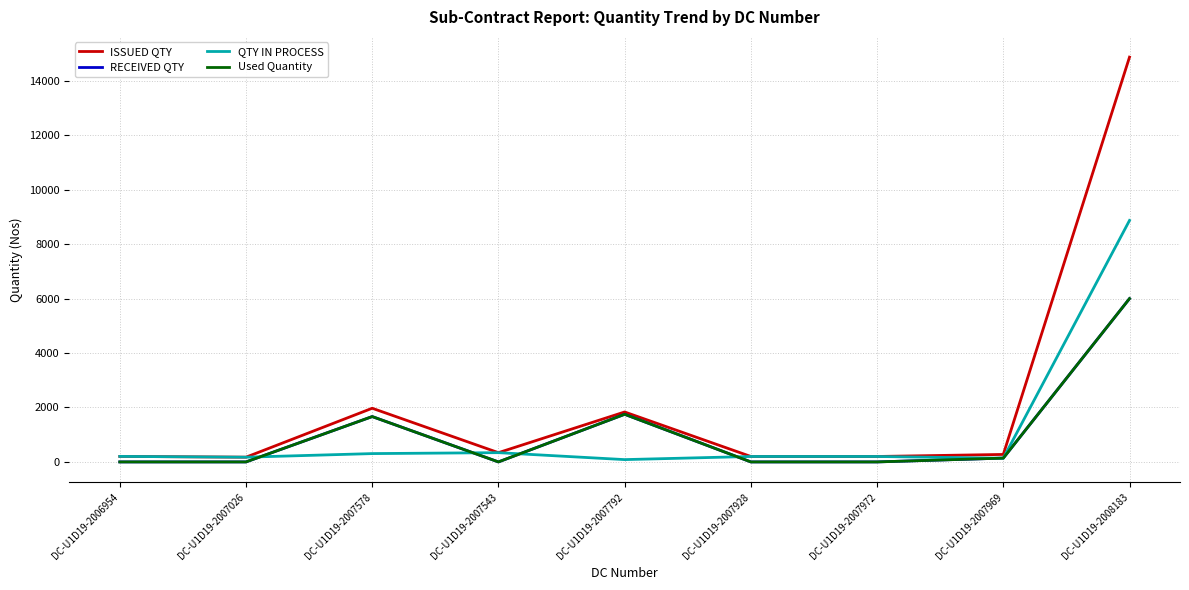

Where is the first local minimum for ISSUED QTY?

DC-U1D19-2007026